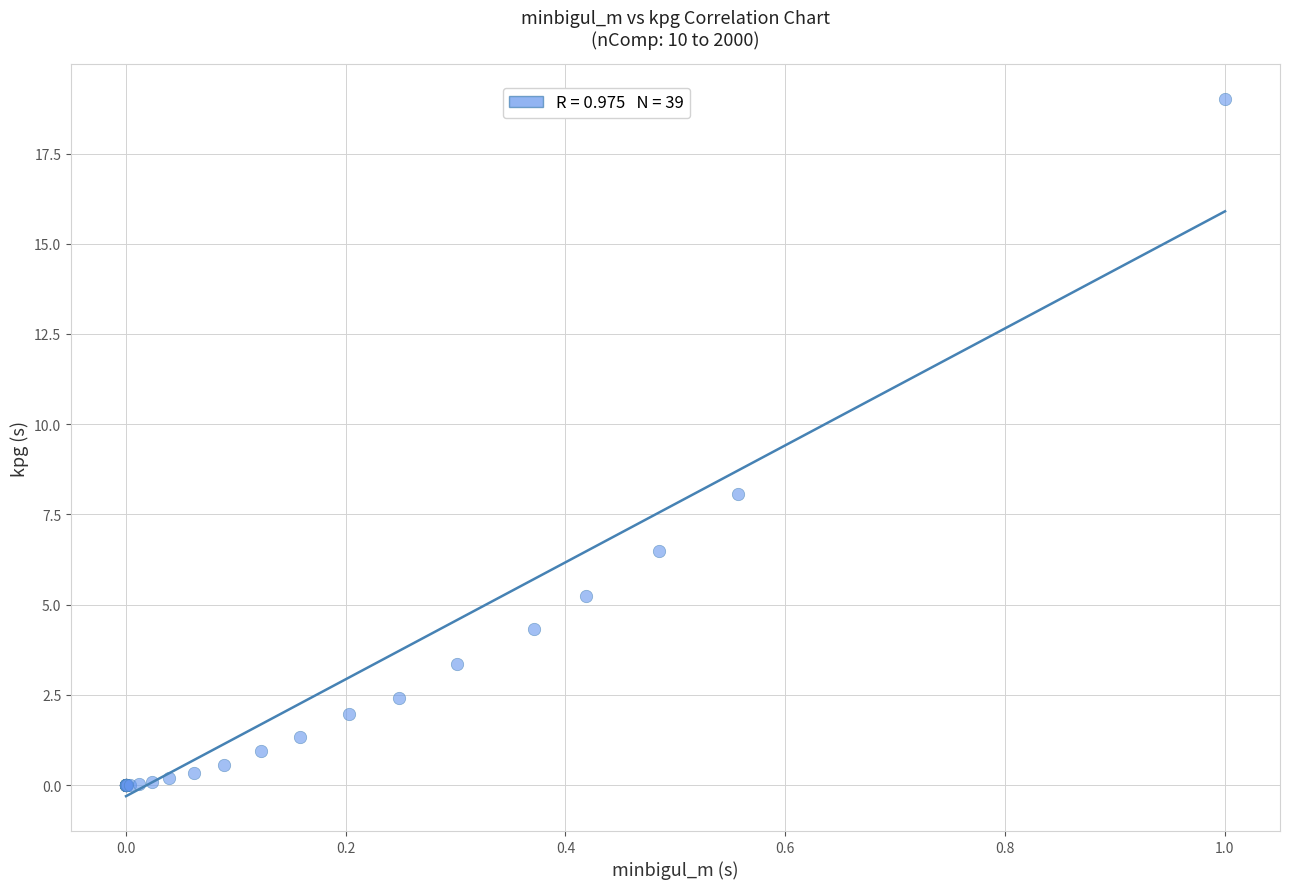

What Y value in the scatter plot is closest to 9?

8.1